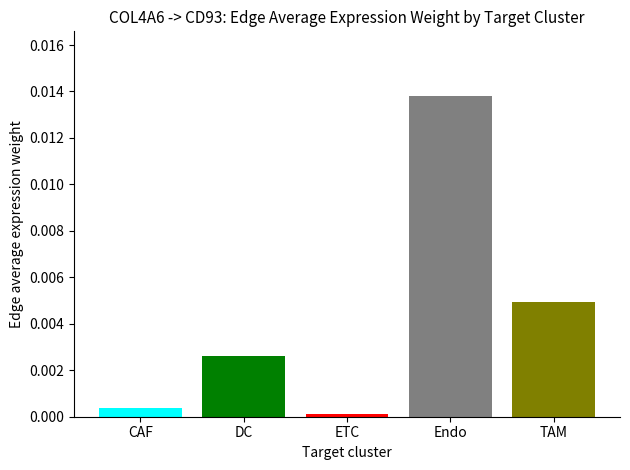

Which label corresponds to the smallest value in the chart?

ETC